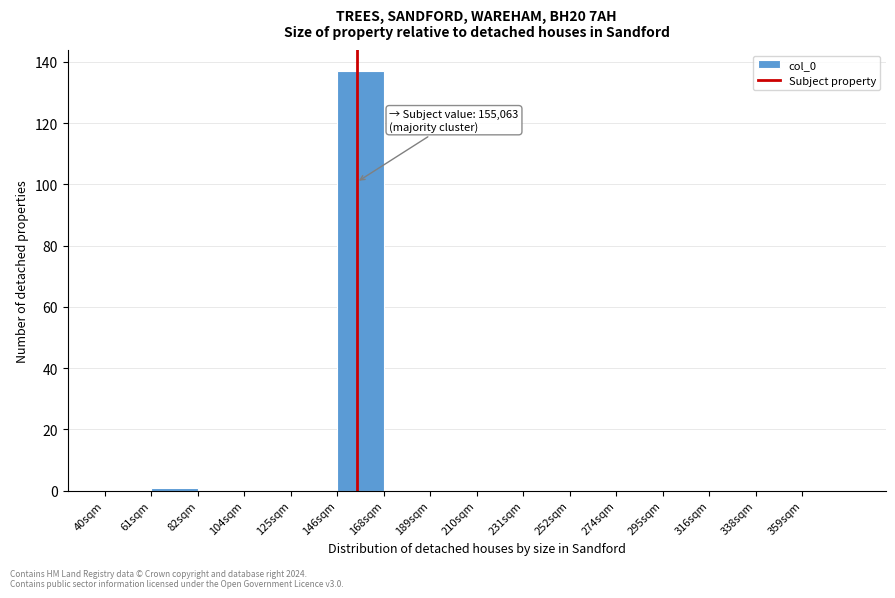

Reading left to right, what are all the values shown in this chart?

40sqm=0	61sqm=1	82sqm=0	104sqm=0	125sqm=0	146sqm=137	168sqm=0	189sqm=0	210sqm=0	231sqm=0	252sqm=0	274sqm=0	295sqm=0	316sqm=0	338sqm=0	359sqm=0